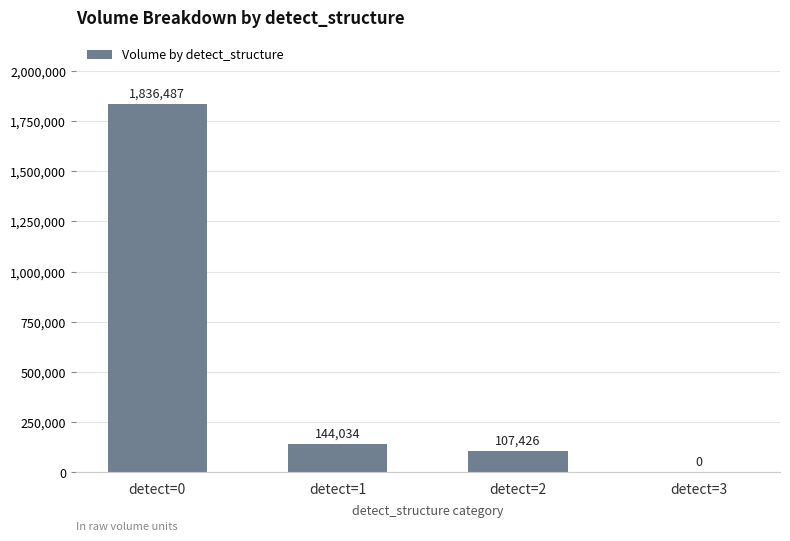

What is the sum of the values at detect=3 and detect=1?

144034